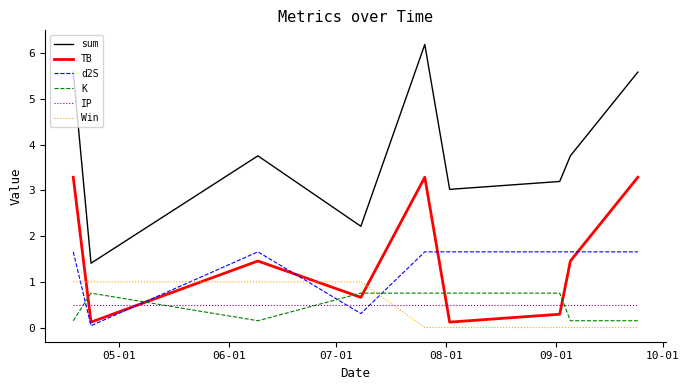

Which series has the largest total across all categories?

sum